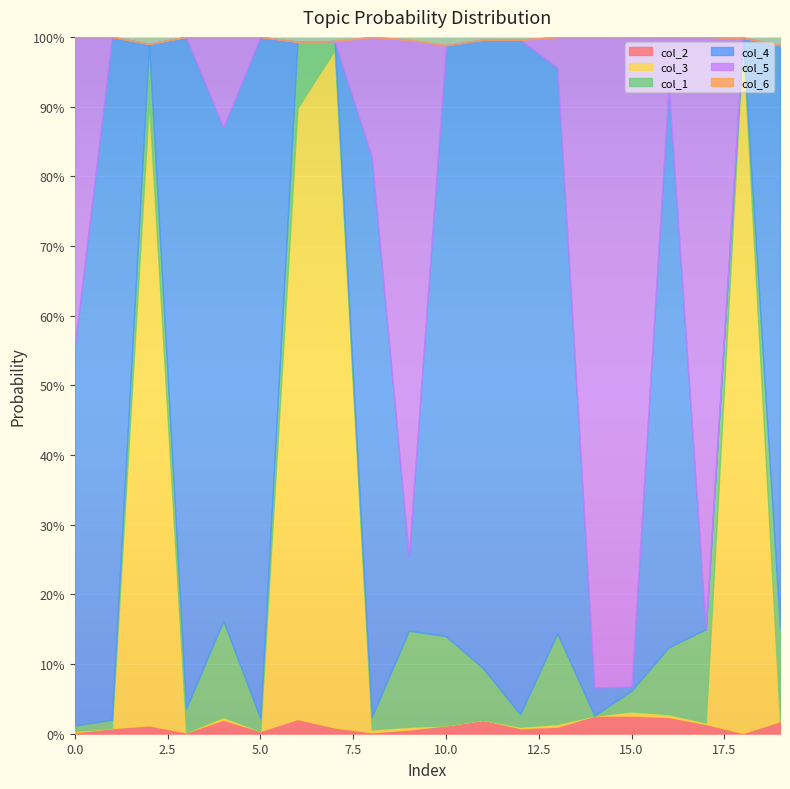

At which category does col_1 reach its first local peak?

2